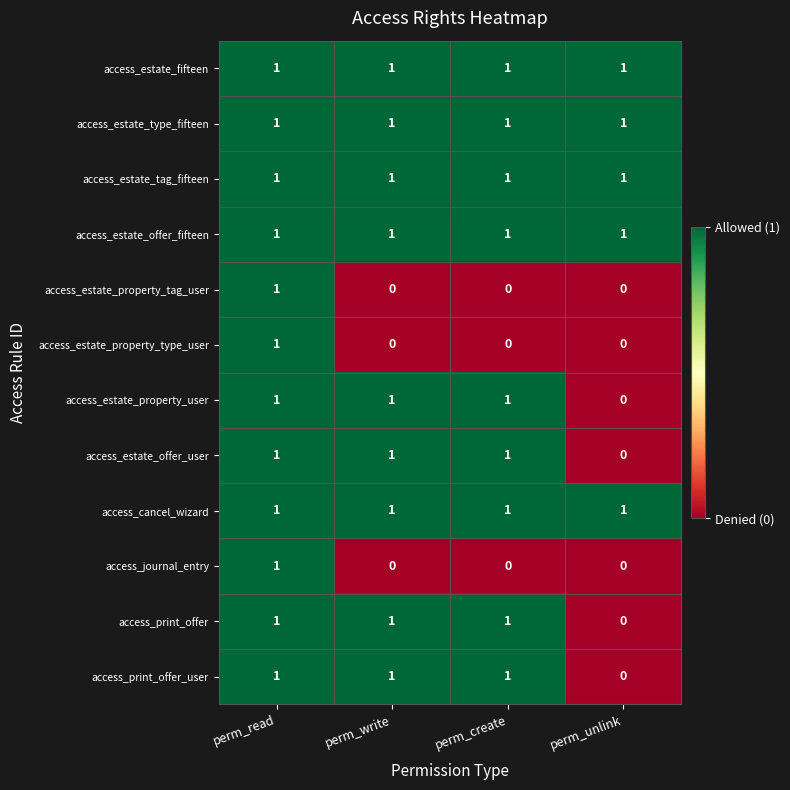

At how many categories does at least one series exceed 0?

4